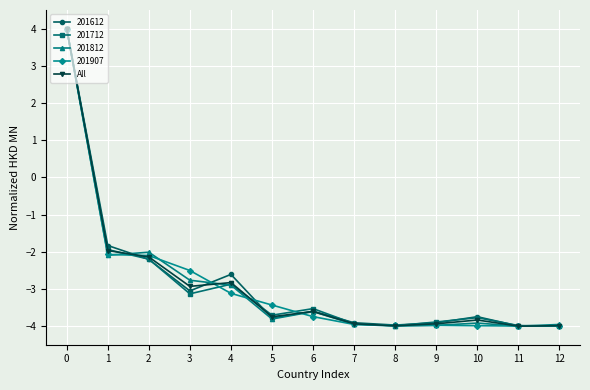

True or false: 201612 has a value of -3.7 at 10.

True